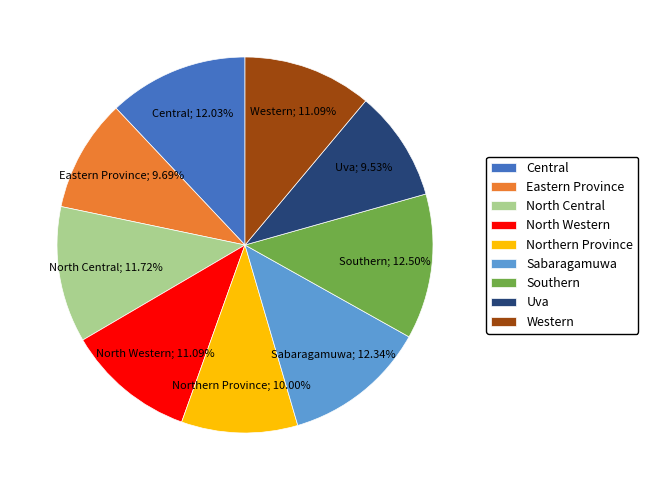

Is the sum of North Central and North Western greater than half?

No